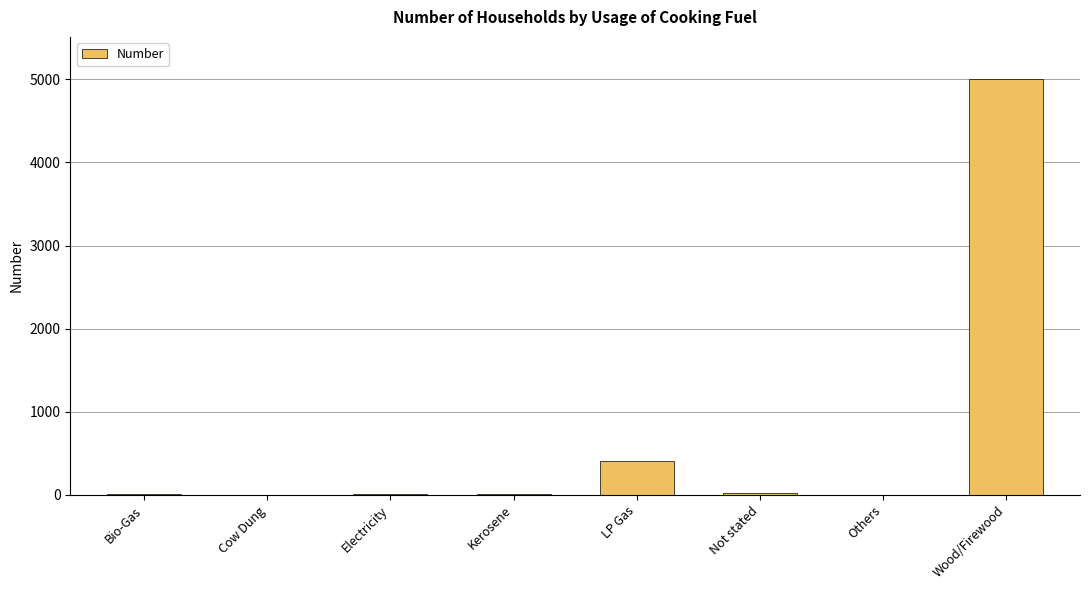

What is the greatest value displayed?

5009